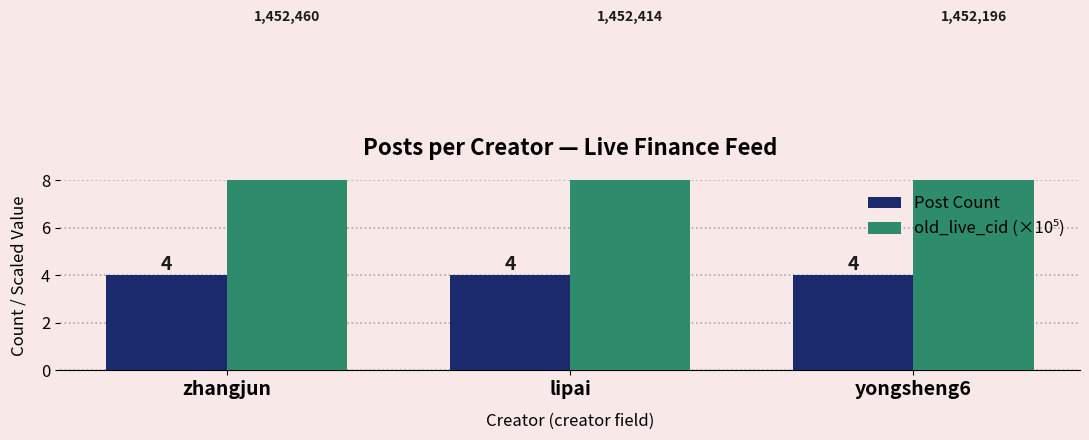

List the series in order of their peak value, lowest first.

Post Count, old_live_cid (×10⁵)